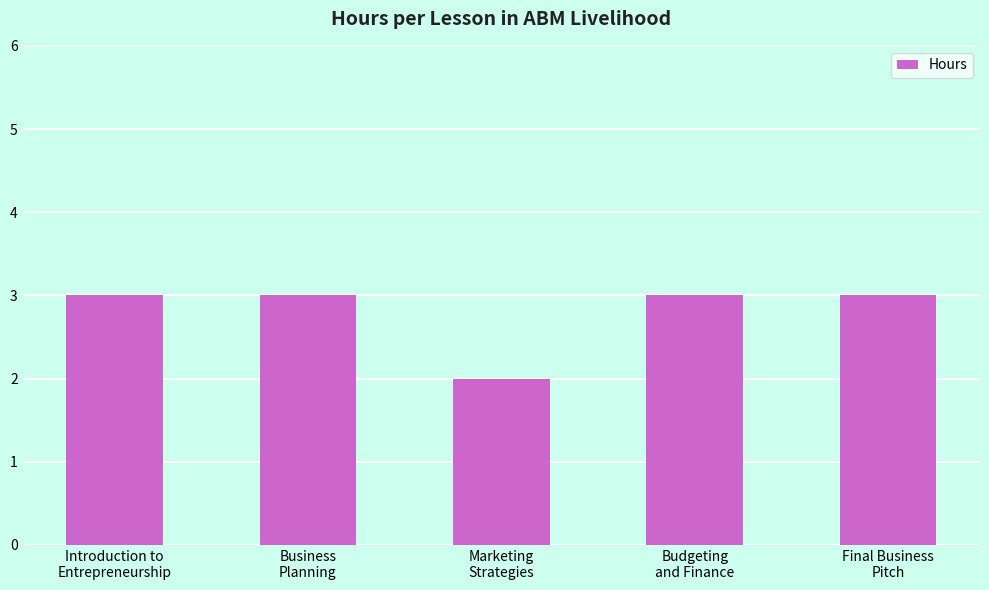

What is the sum of all values?

14